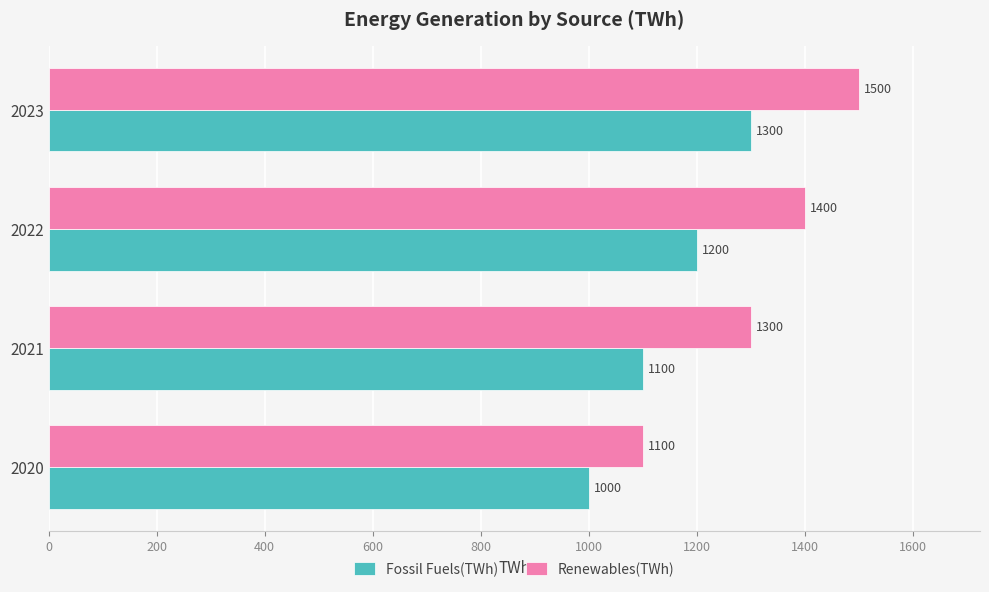

How many values in the Renewables(TWh) series are below 1400?

2